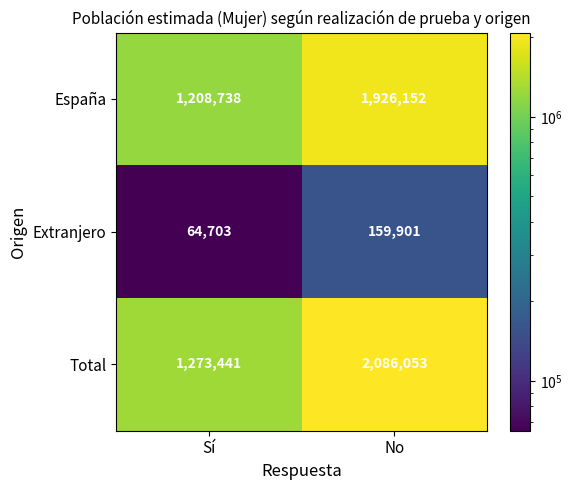

The value of Extranjero at No is 159901. True or false?

True